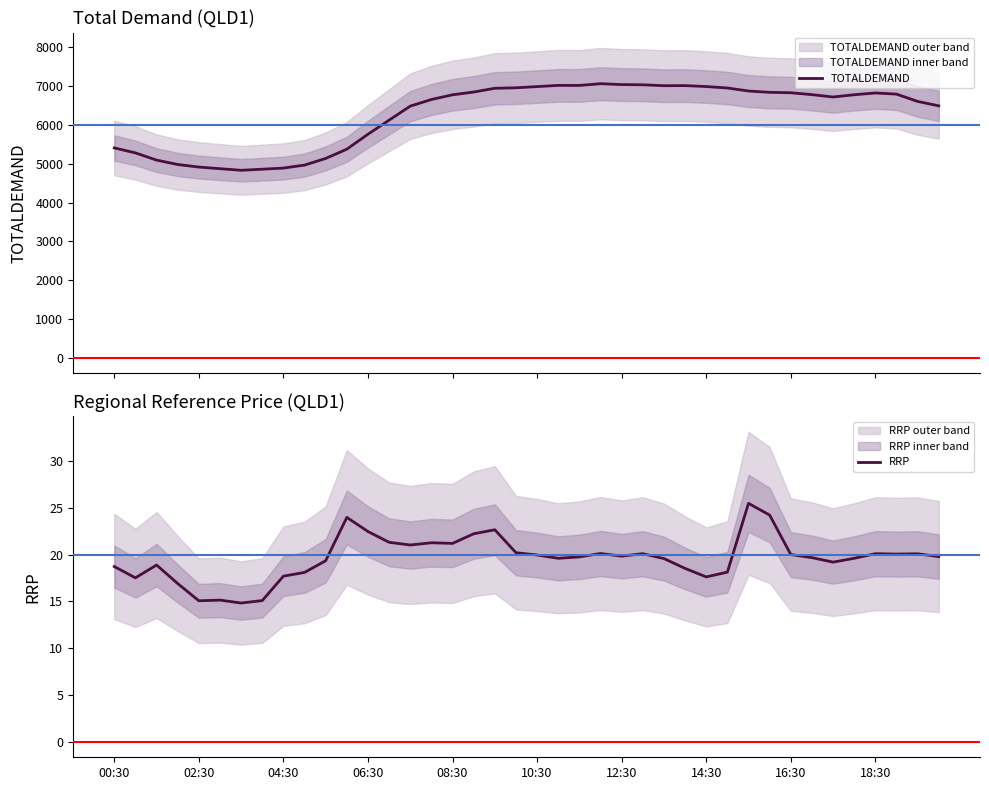

List the series in order of their overall mean, lowest first.

RRP, TOTALDEMAND